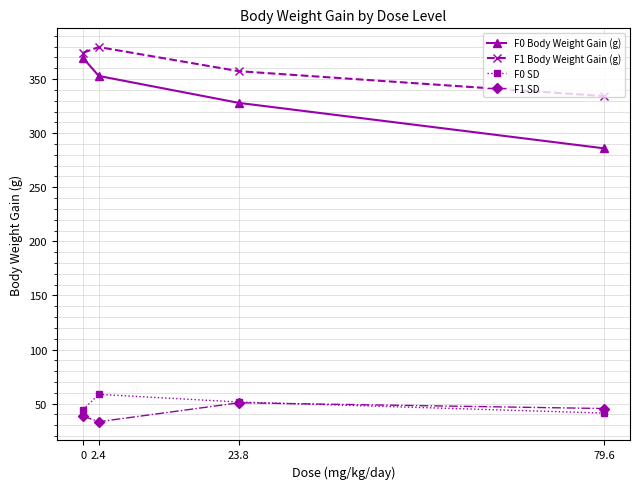

Reading left to right, list all the values displayed in this chart.

F0 Body Weight Gain (g): 0=369.5	2.4=352.9	23.8=328.0	79.6=286.0
F1 Body Weight Gain (g): 0=374.3	2.4=379.6	23.8=357.3	79.6=334.3
F0 SD: 0=44.5	2.4=58.6	23.8=51.5	79.6=41.3
F1 SD: 0=38.4	2.4=33.3	23.8=50.8	79.6=45.5